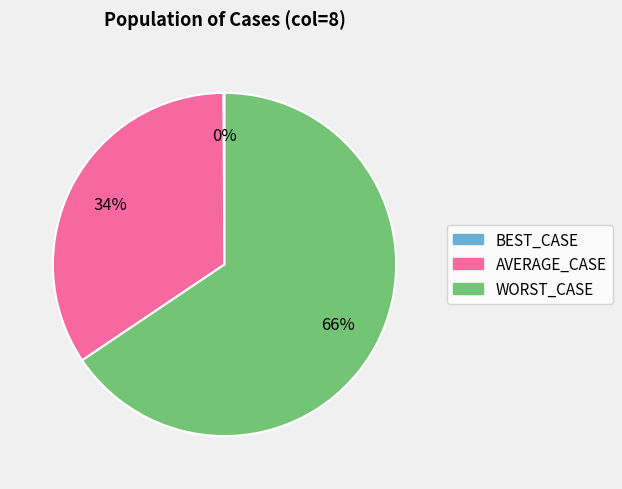

Approximately how many times larger is the value at WORST_CASE compared to AVERAGE_CASE?

1.9